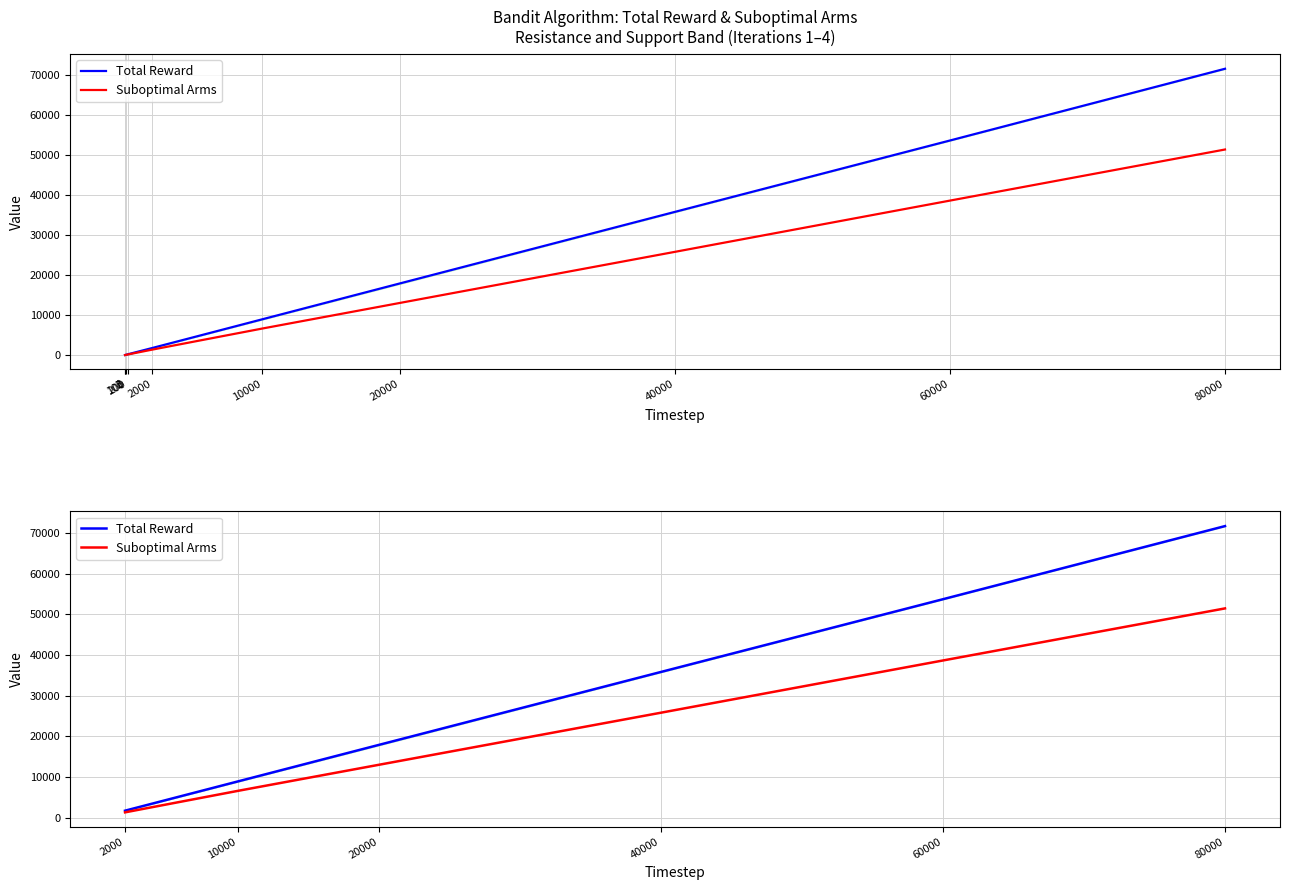

Which series has the widest spread of values?

Total Reward